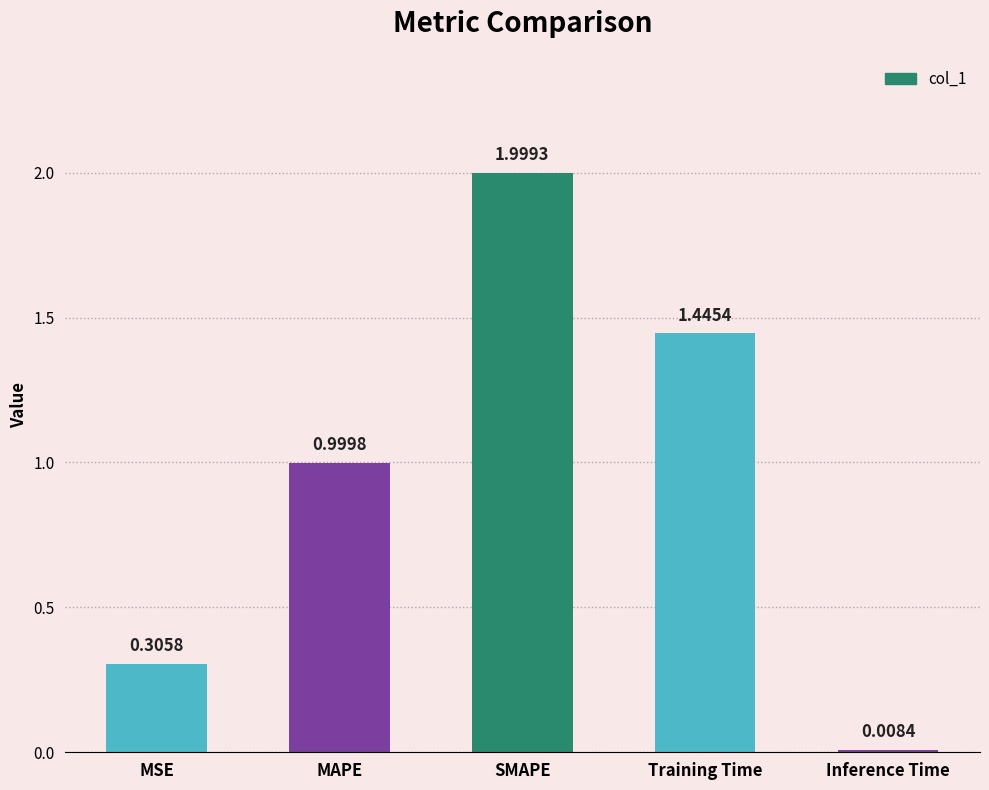

Read the value at SMAPE.

2.0